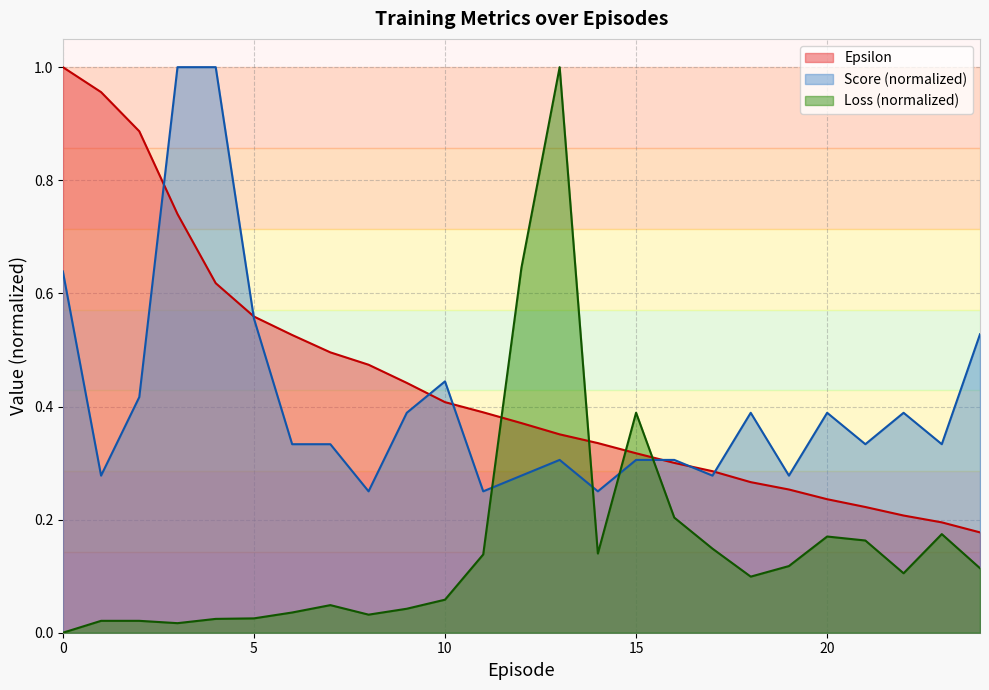

What is the total value across all series at 13?

1.7